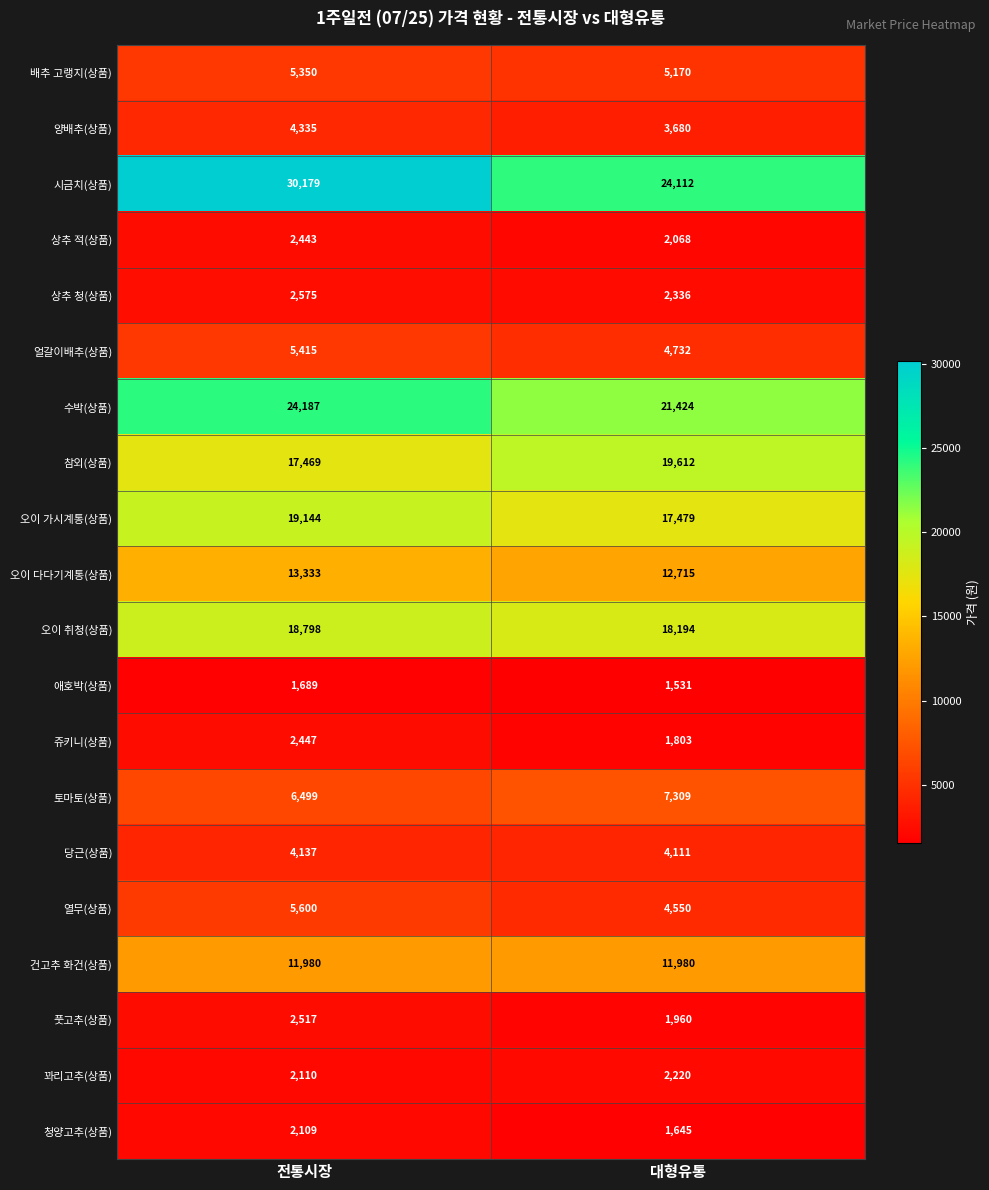

The value of 애호박(상품) at 전통시장 is 1689. True or false?

True